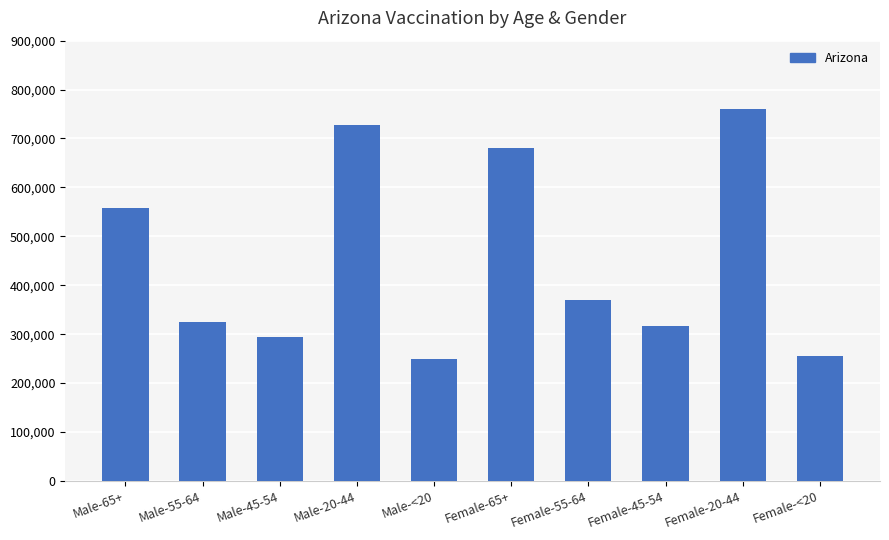

Are the bars horizontal?

No